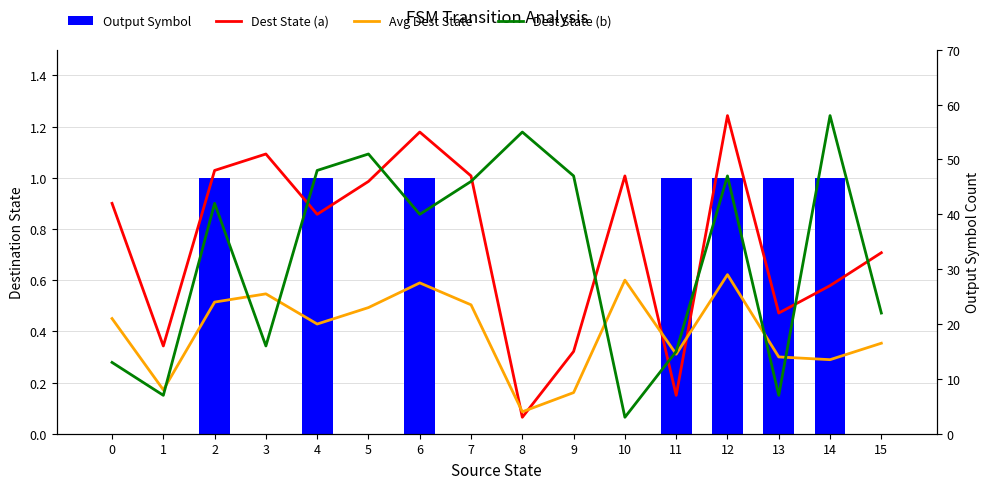

Is the value of Avg Dest State at 6 greater than the value of Dest State (b) at 1?

Yes